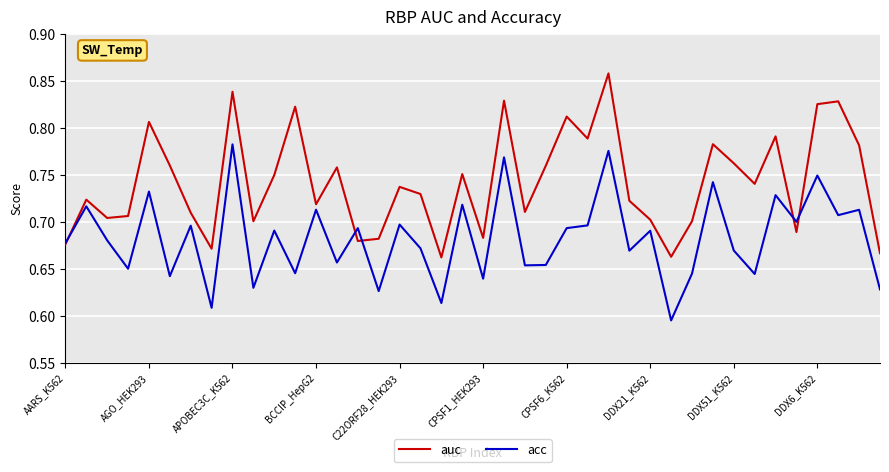

How many auc values are between 0 and 1?

40